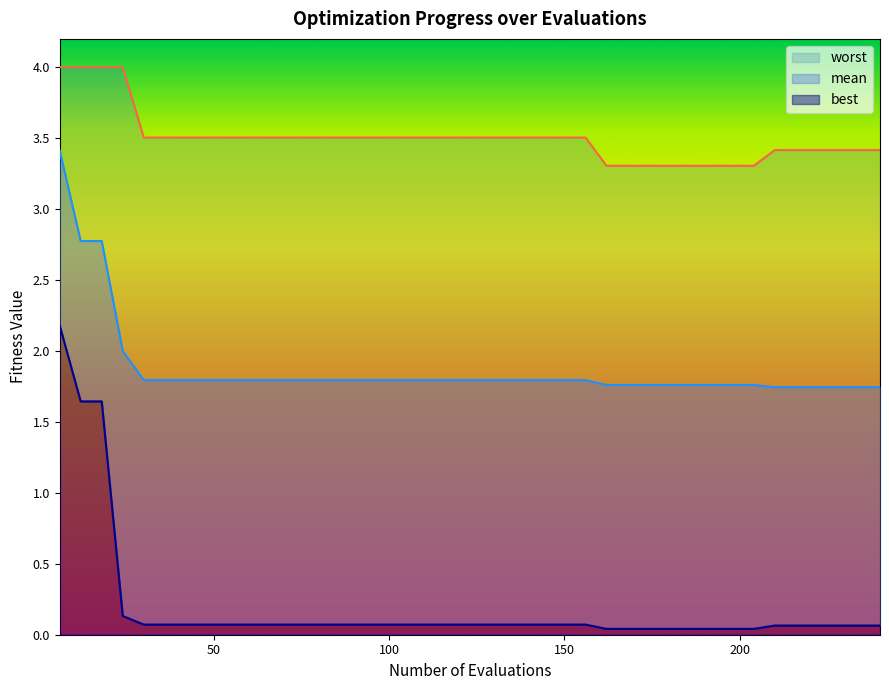

Is it true that worst equals 1.6 at 20?

False